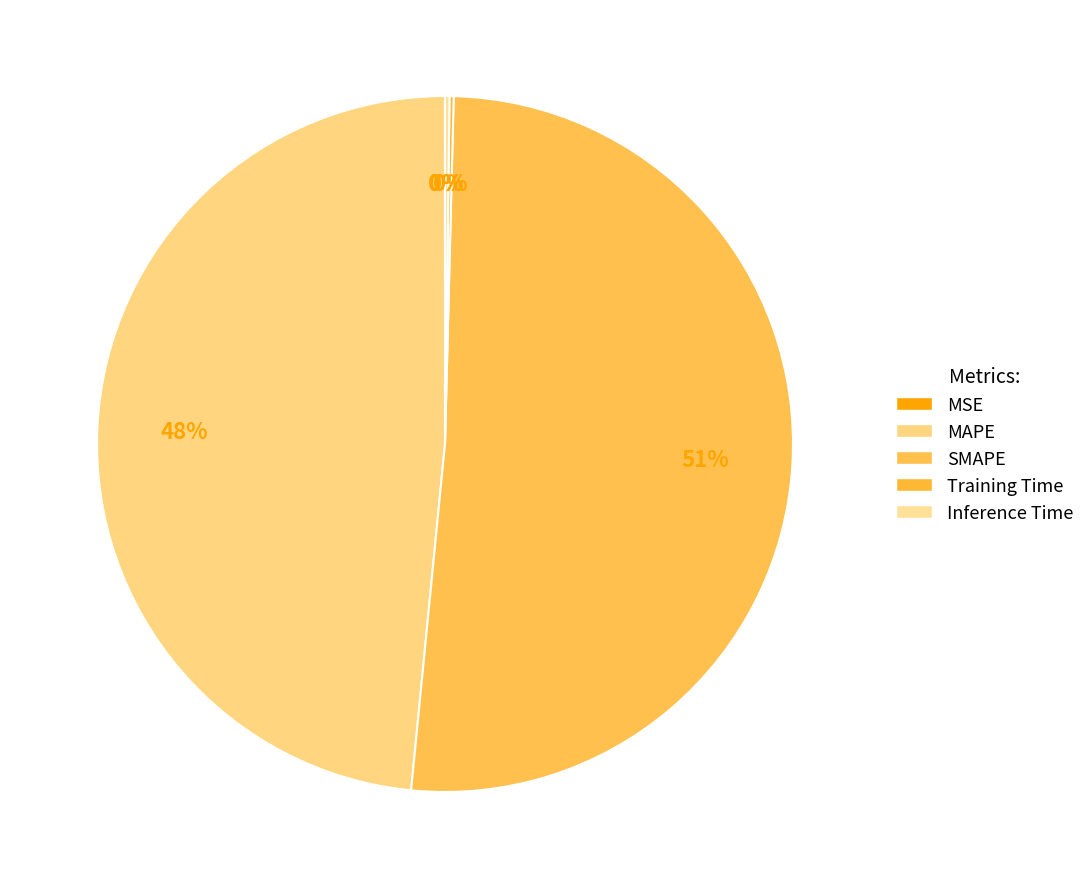

Does SMAPE account for over 50% of the chart?

Yes